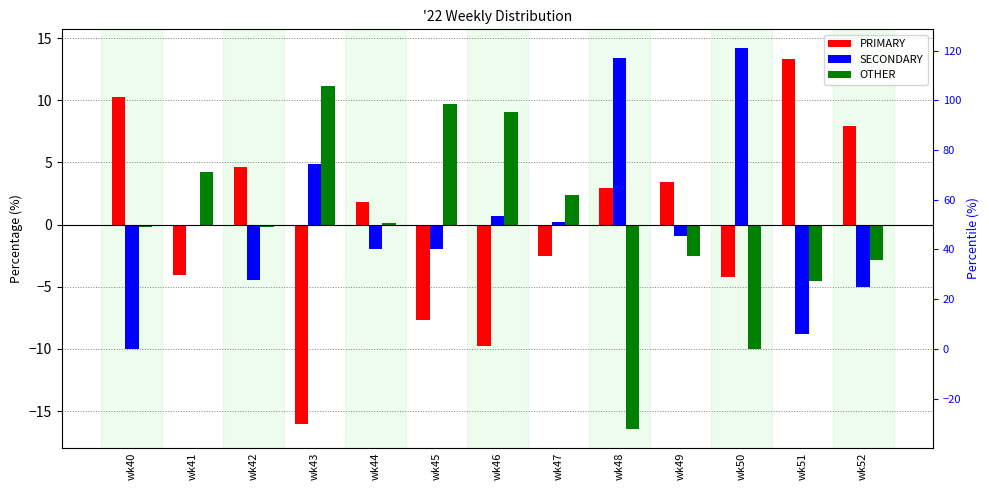

Is it true that PRIMARY equals -25.9 at wk43?

False